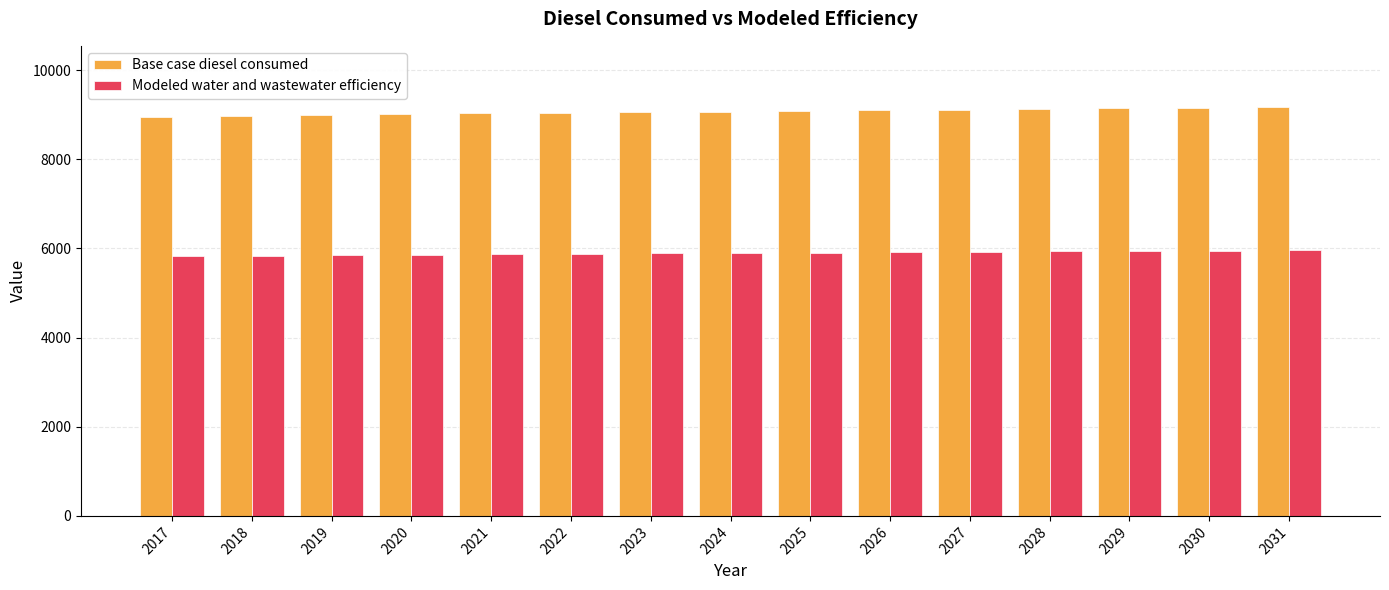

Is it true that Modeled water and wastewater efficiency equals 3240.9 at 2026?

False